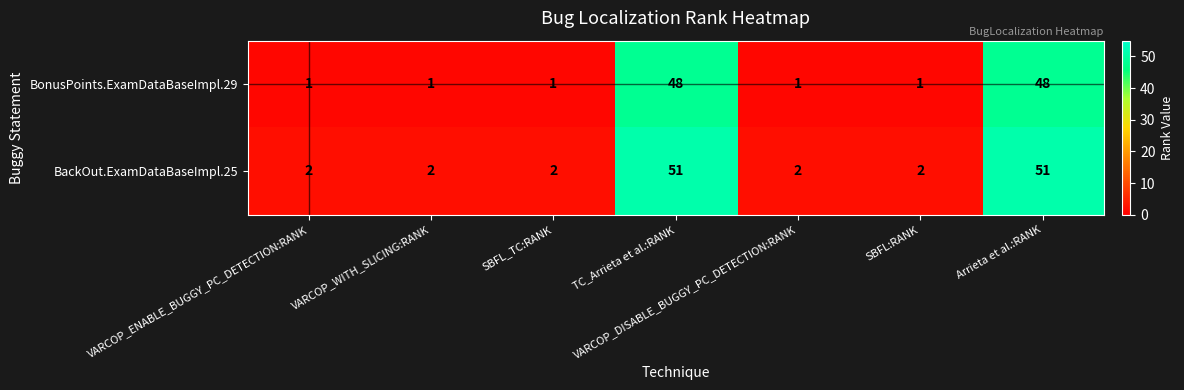

What is the sum of all BackOut.ExamDataBaseImpl.25 values?

112